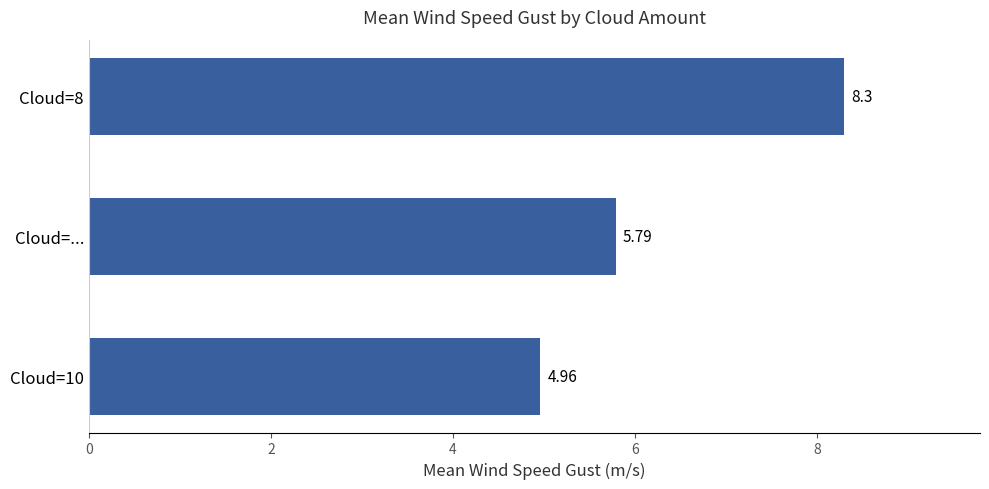

What is the average value?

6.4